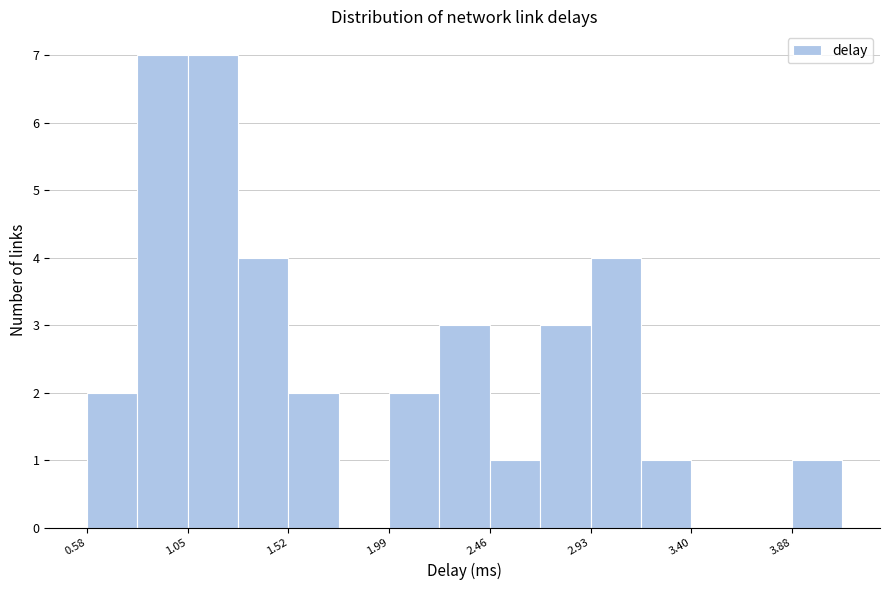

Reading left to right, transcribe this chart: for each bar, give the range it covers on the x-axis and its height. Neither the bar edges nor the heights are printed on the chart, so give them approximately, as read against the axes.

0.60 to 0.80: 2
0.80 to 1.05: 7
1.05 to 1.30: 7
1.30 to 1.50: 4
1.50 to 1.75: 2
1.75 to 2.00: 0
2.00 to 2.25: 2
2.25 to 2.45: 3
2.45 to 2.70: 1
2.70 to 2.95: 3
2.95 to 3.15: 4
3.15 to 3.40: 1
3.40 to 3.65: 0
3.65 to 3.90: 0
3.90 to 4.10: 1